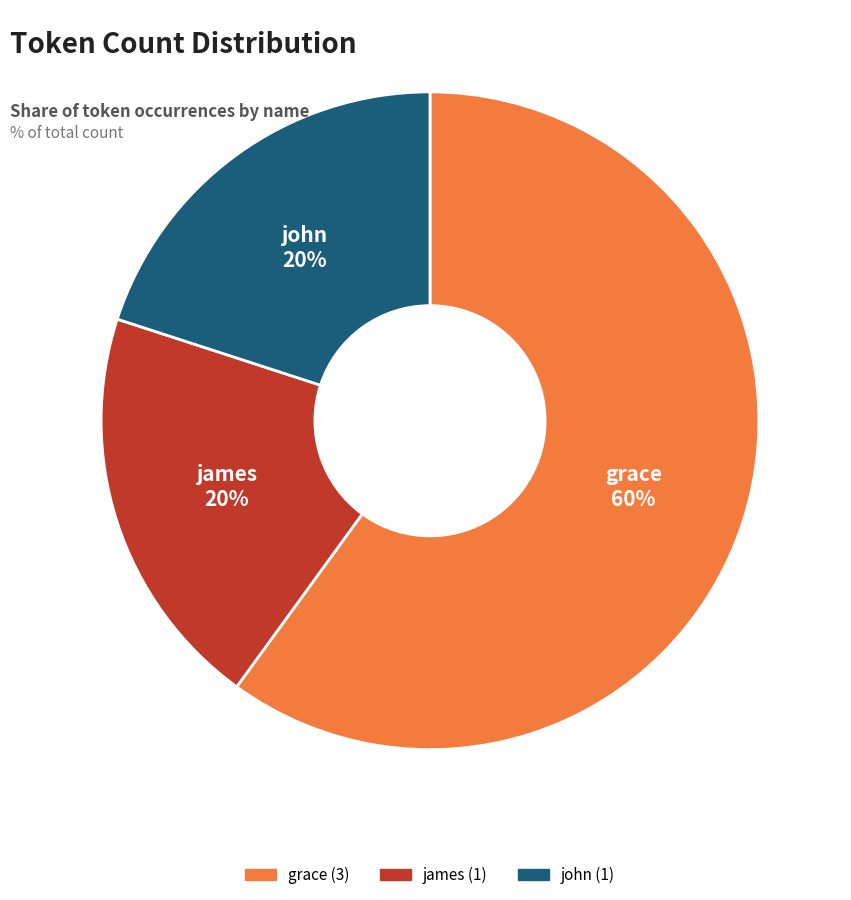

Is there any slice that represents more than half of the pie?

Yes